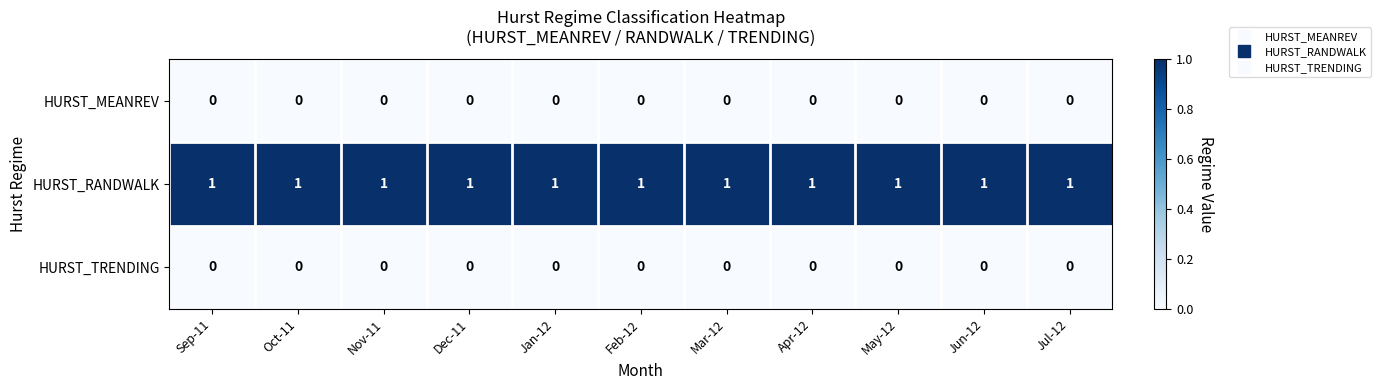

What is the sum of all HURST_RANDWALK values?

11